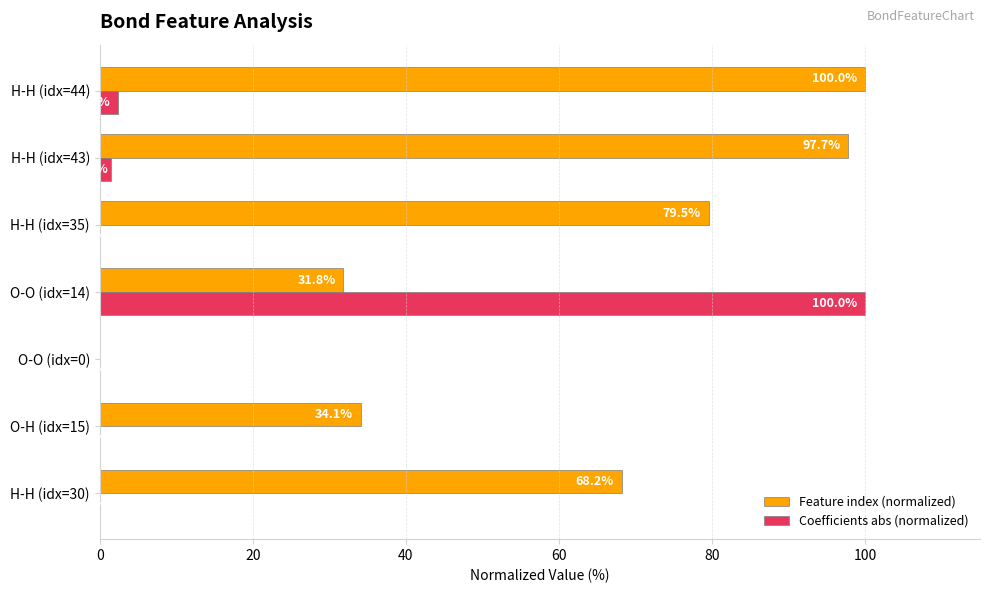

True or false: Feature index (normalized) has a value of 34.1 at O-H (idx=15).

True